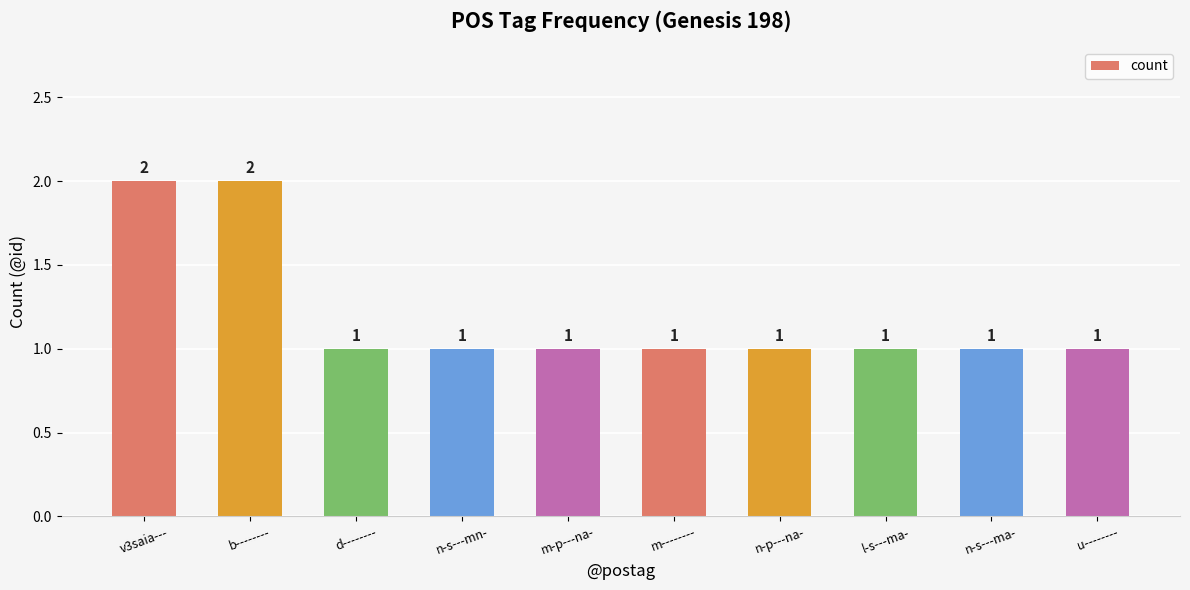

What is the greatest value displayed?

2